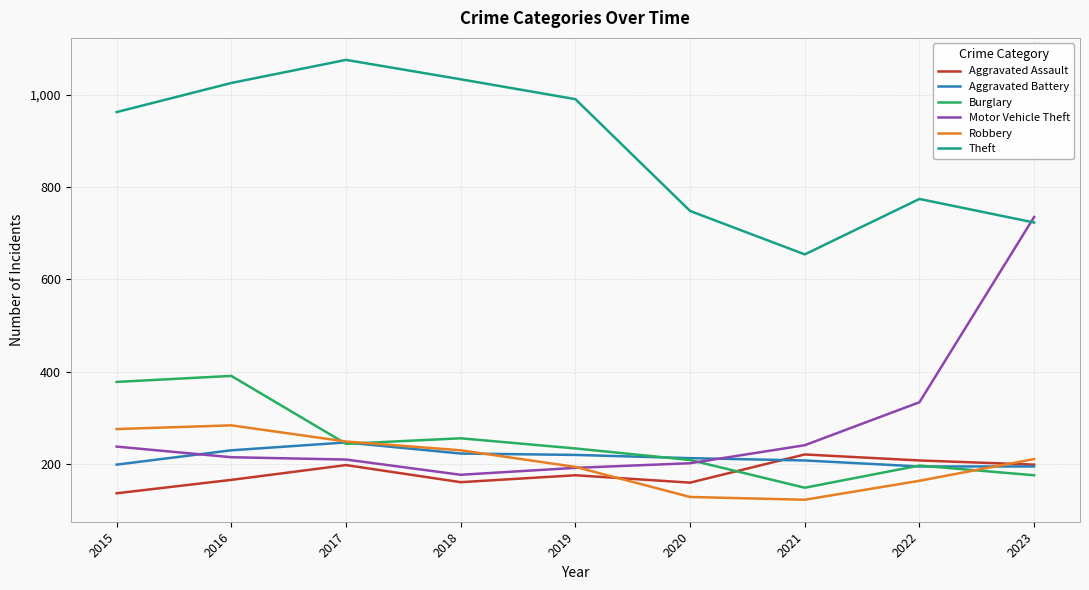

After their last crossing, which series has the higher values: Aggravated Battery or Motor Vehicle Theft?

Motor Vehicle Theft